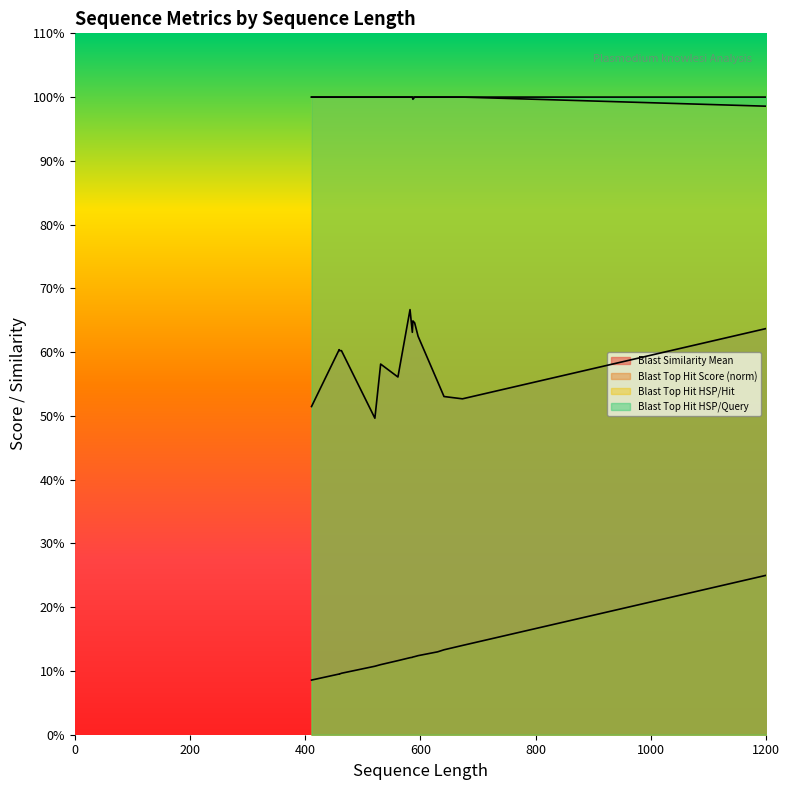

Read the Blast Similarity Mean value at 630.

0.6